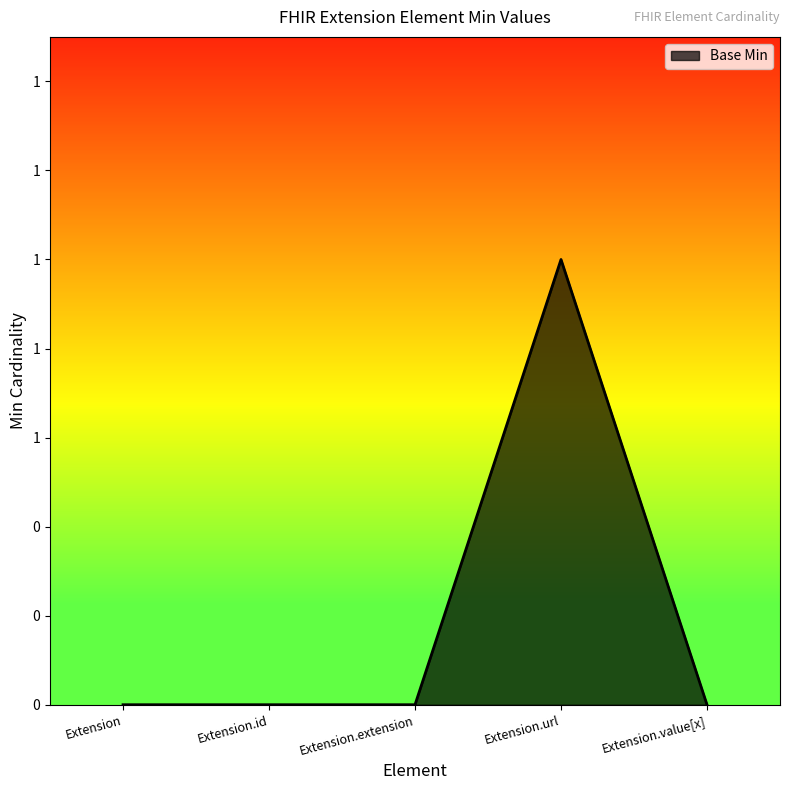

Reading right to left, what are all the values shown in this chart?

Extension.value[x]=0	Extension.url=1	Extension.extension=0	Extension.id=0	Extension=0